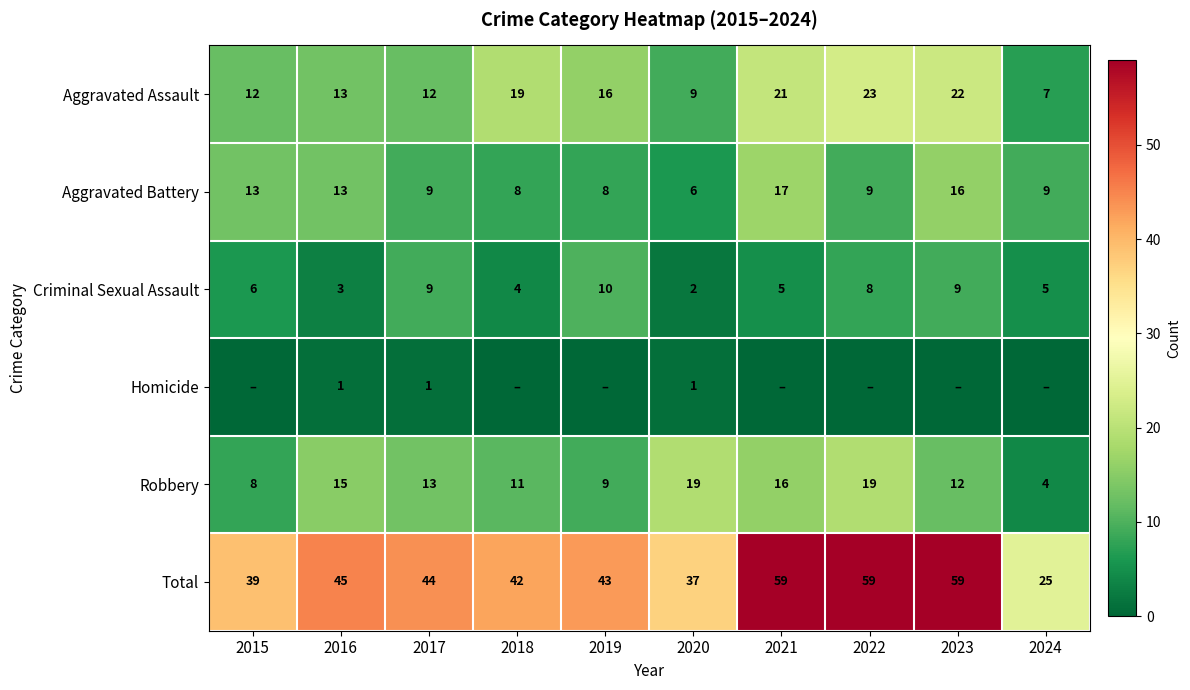

What is the approximate value of Aggravated Battery at 2021?

17